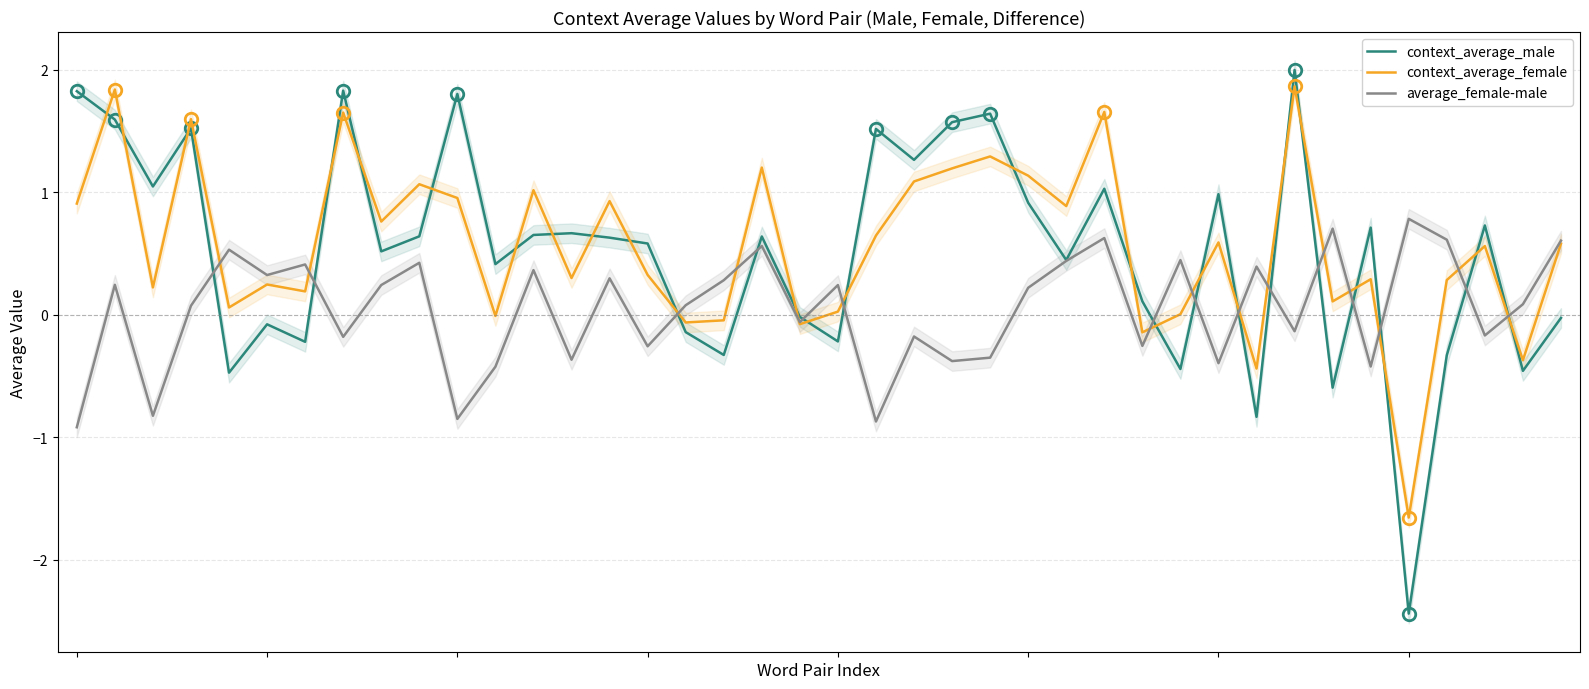

True or false: average_female-male has a value of -0.0 at 19.

False